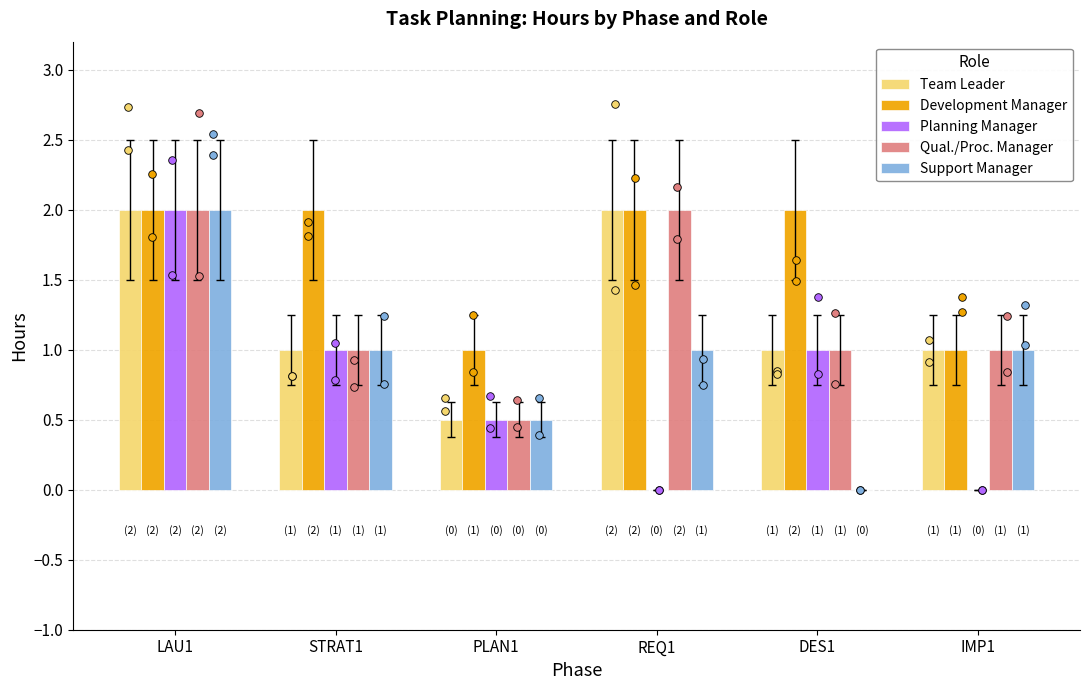

What is the total value across all series at LAU1?

10.0